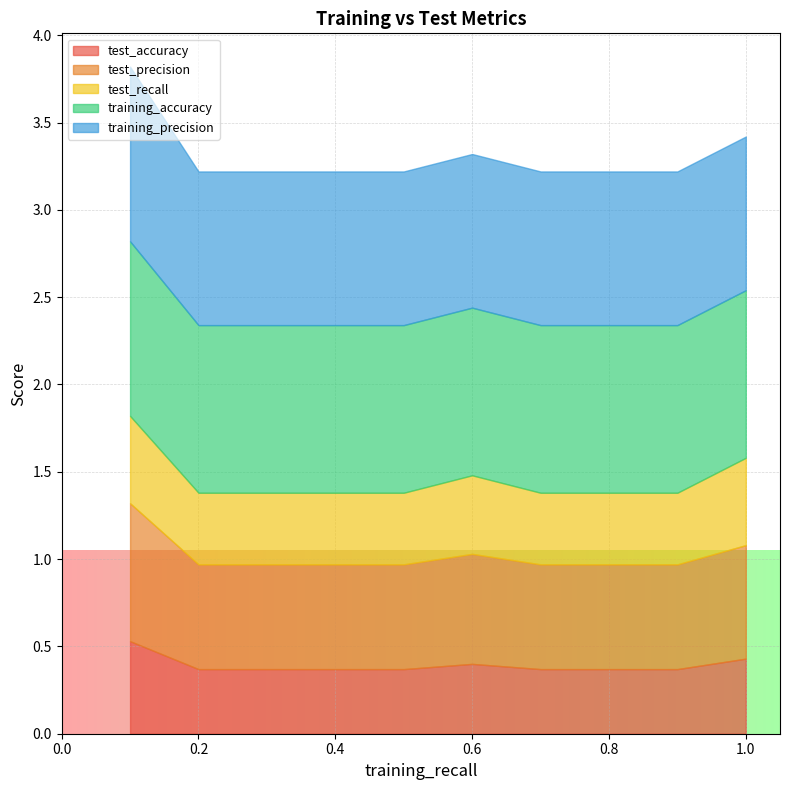

What is the total value across all series at 0.8?

3.2